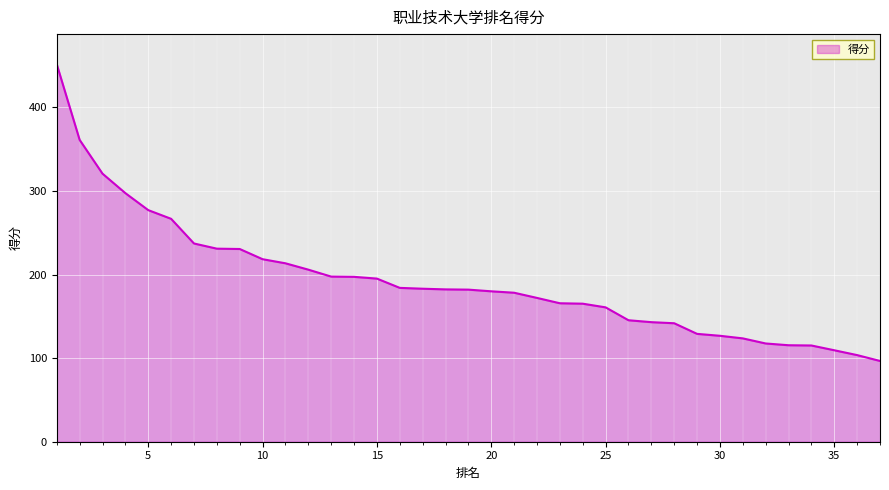

What is the minimum value shown in the chart?

96.6